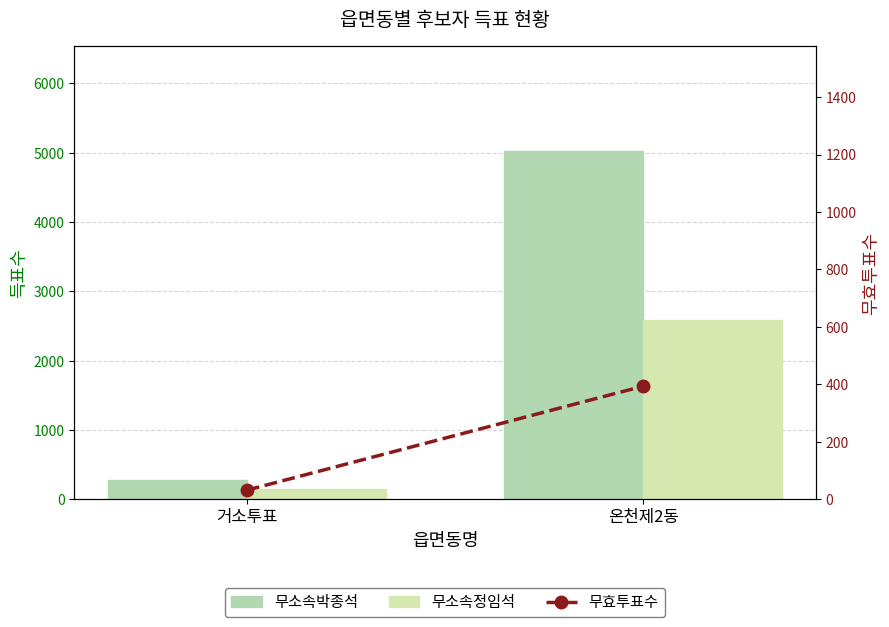

At which category is the sum across all series the highest?

온천제2동